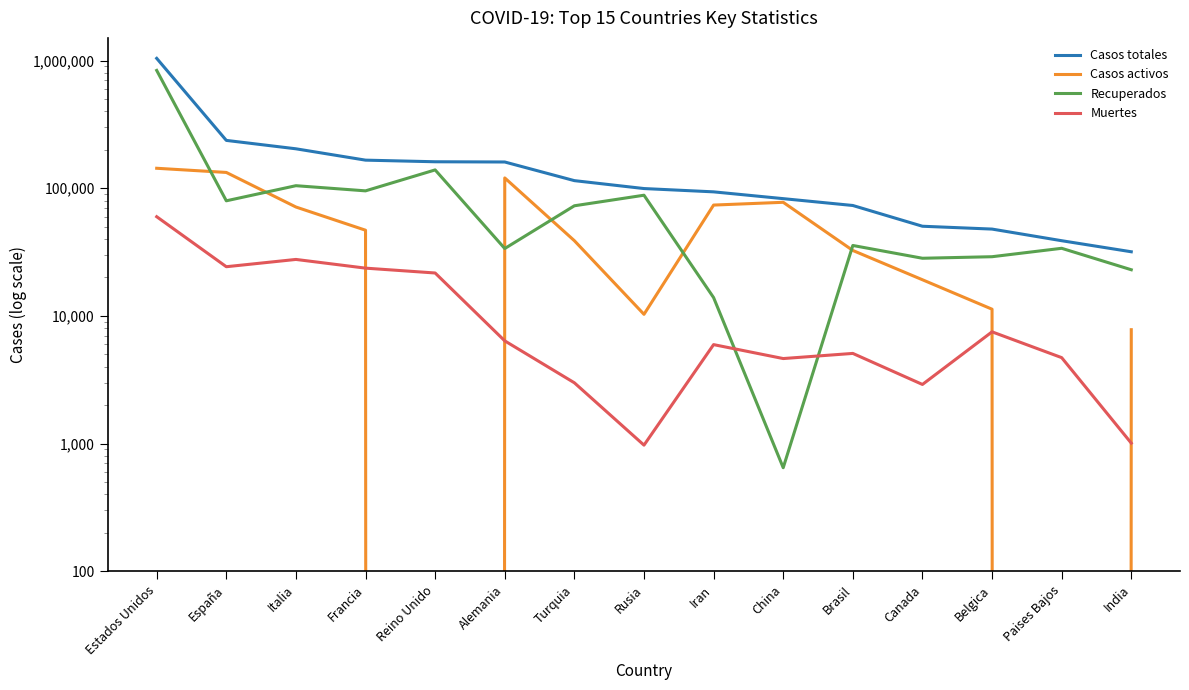

How many interior local valleys does the Casos activos series have?

3